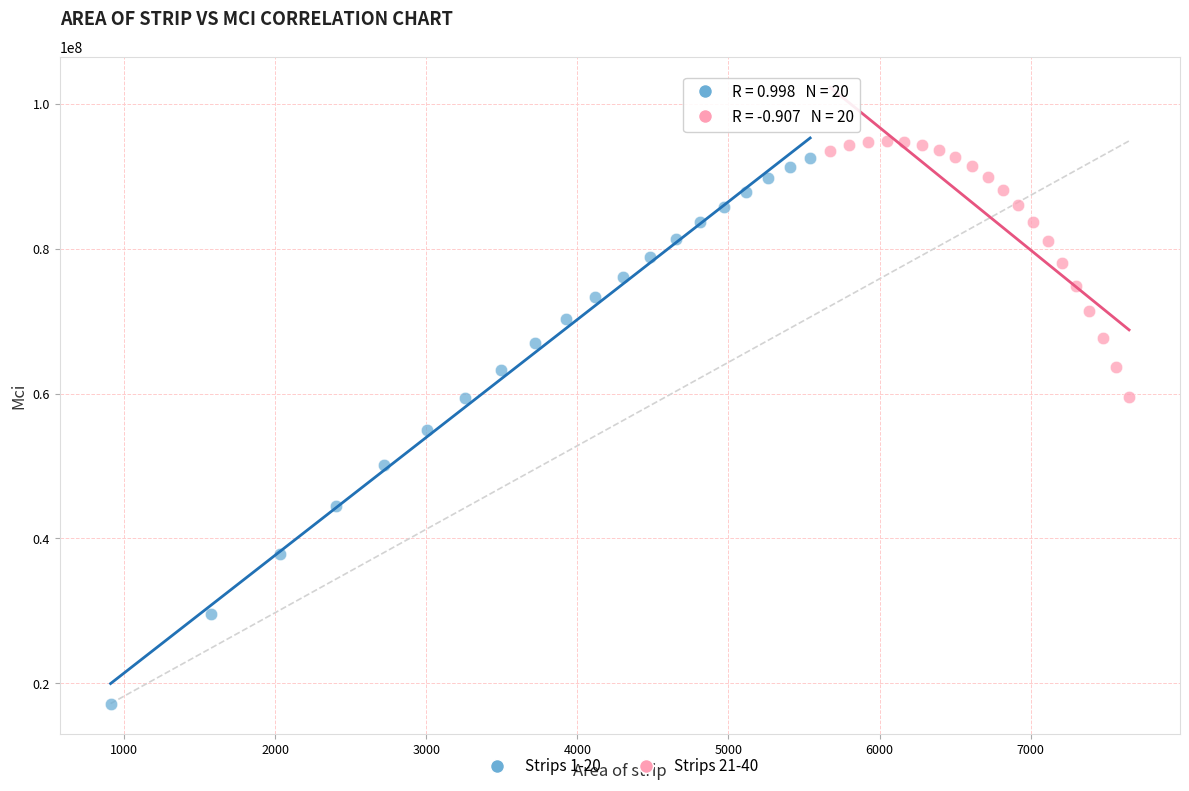

Which series has the widest spread of Y values?

Strips 1-20